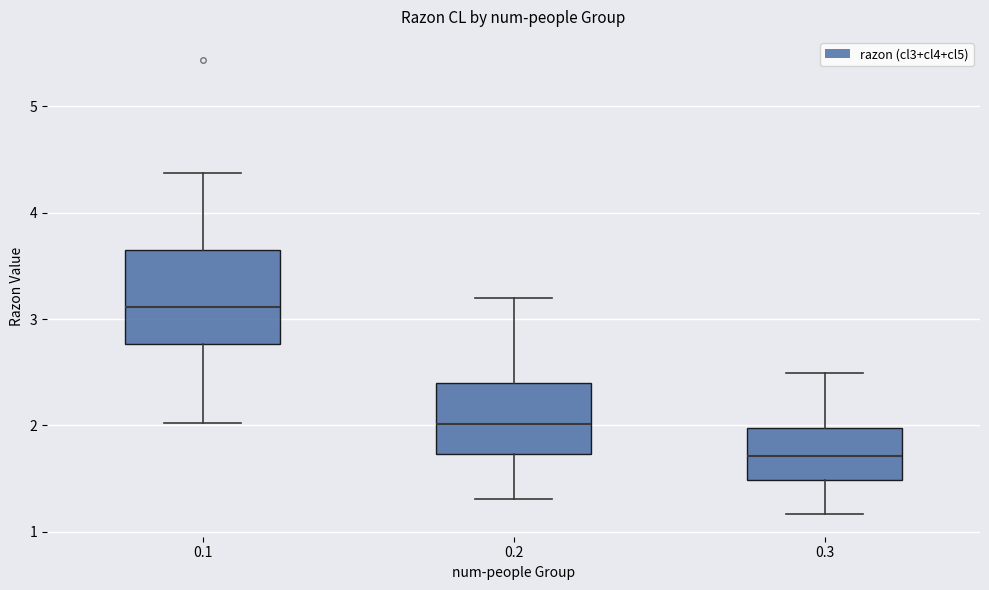

Which box's median line is the highest?

0.1